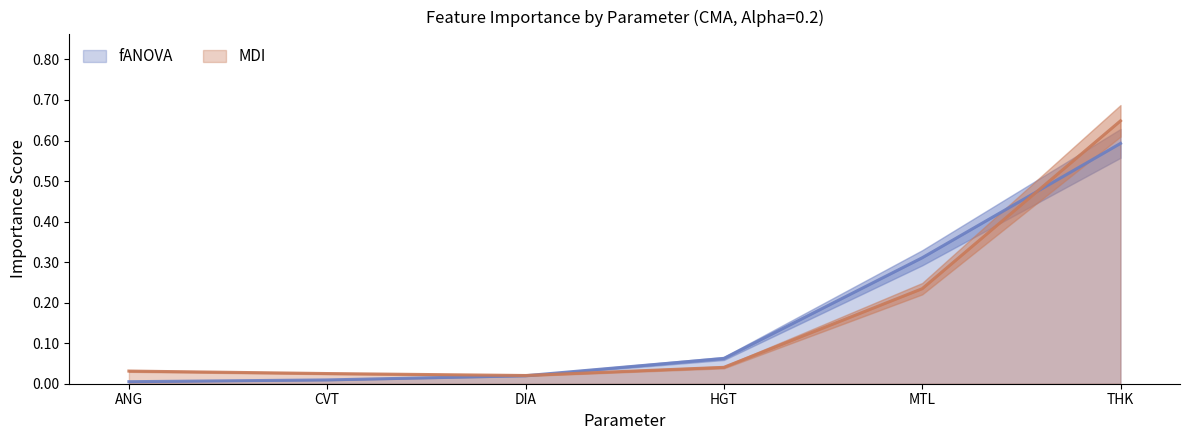

True or false: fANOVA has a value of 0.5 at MTL.

False